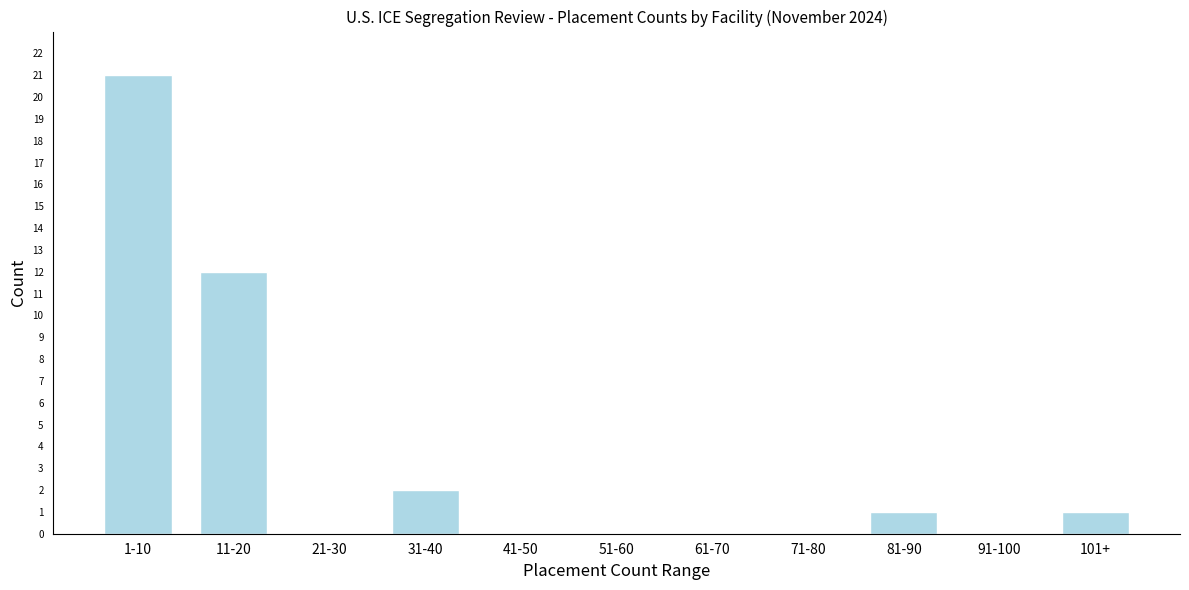

Reading right to left, extract all data points from this chart.

101+=1	91-100=0	81-90=1	71-80=0	61-70=0	51-60=0	41-50=0	31-40=2	21-30=0	11-20=12	1-10=21